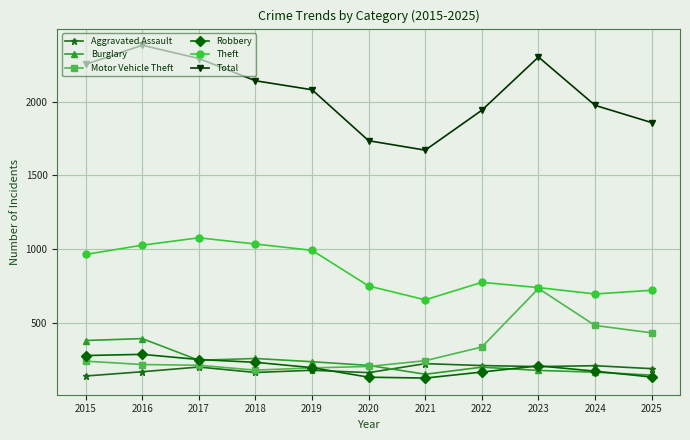

At how many categories does at least one series exceed 1621?

11